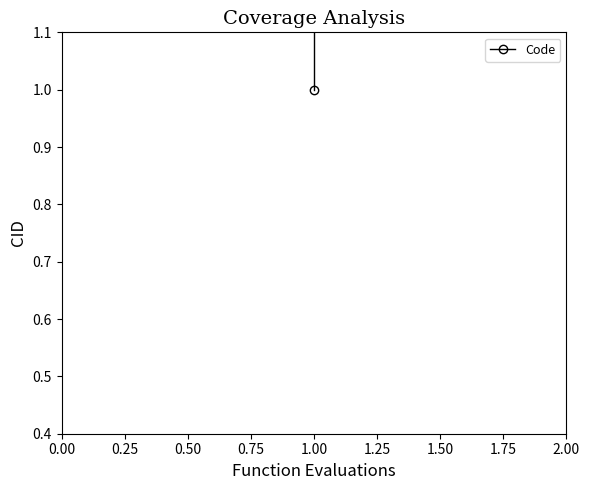

How many lines are shown in the chart?

1